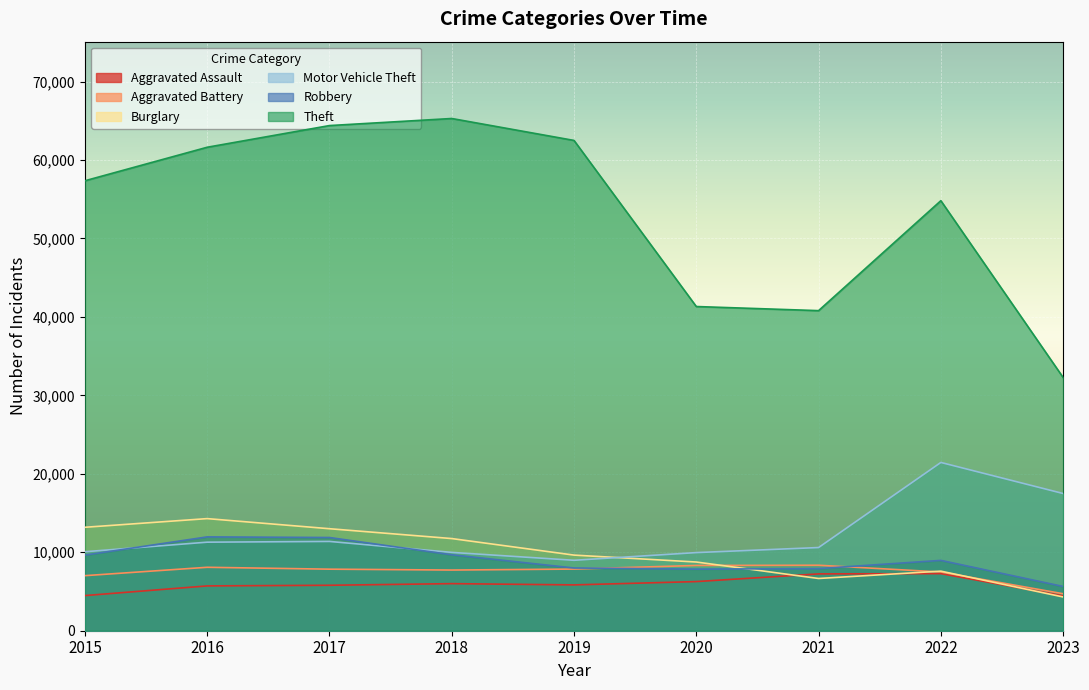

The Aggravated Assault series shows 7243 at 2021. True or false?

True